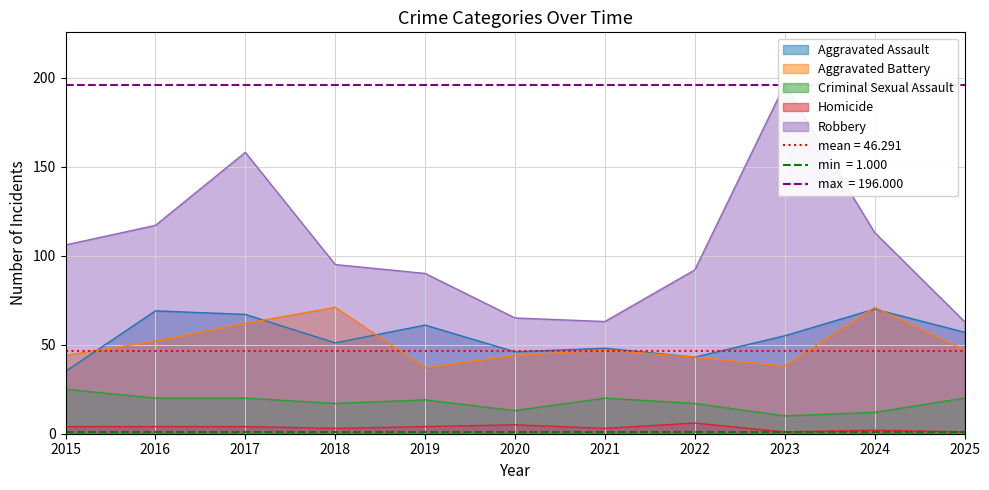

Which has a higher value, 2016 or 2020?

2016